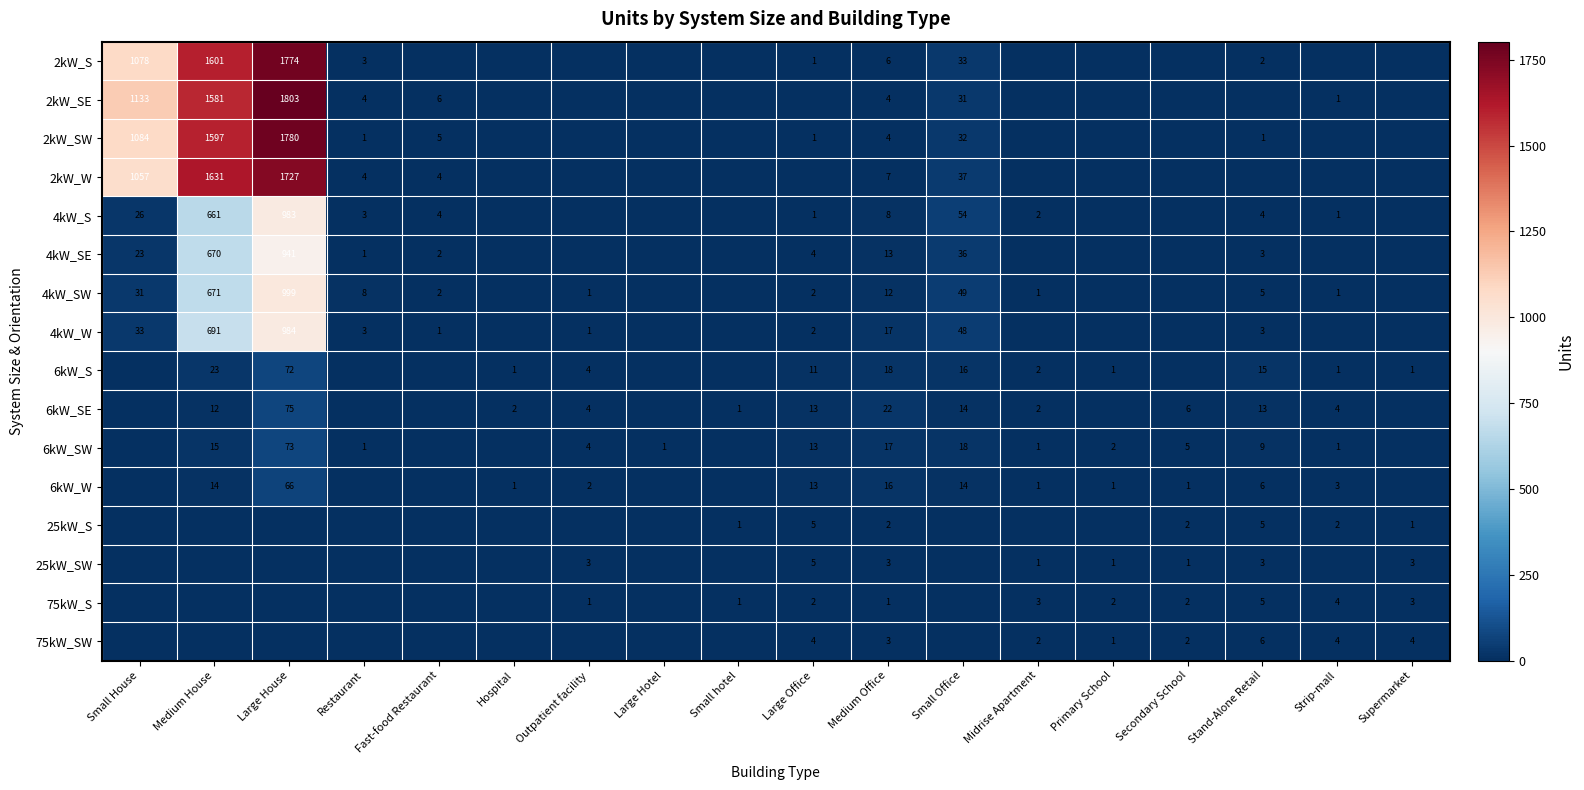

True or false: 6kW_SE has a value of 20 at Large Office.

False